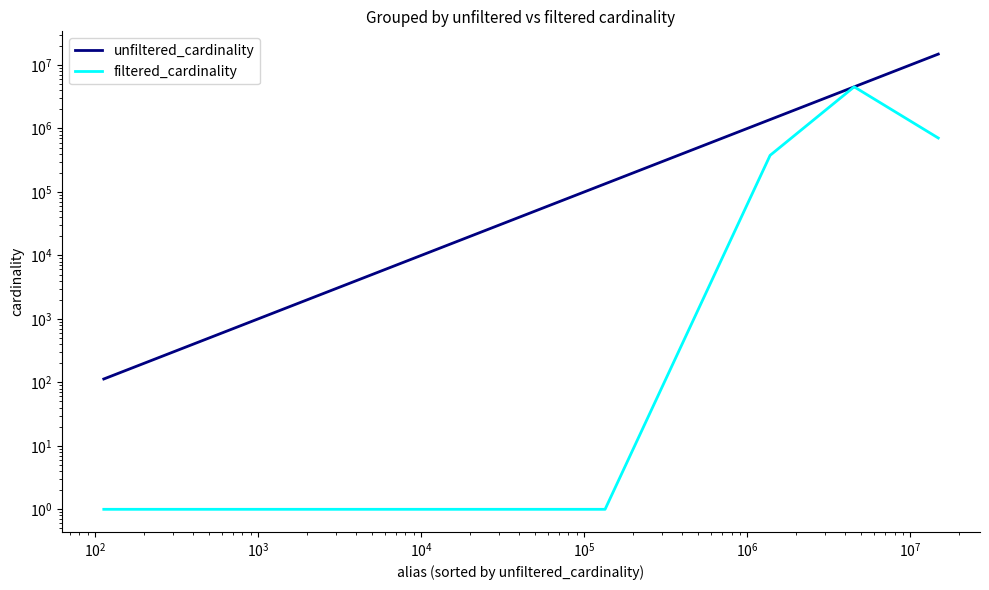

How many data points in filtered_cardinality are above 376837?

2